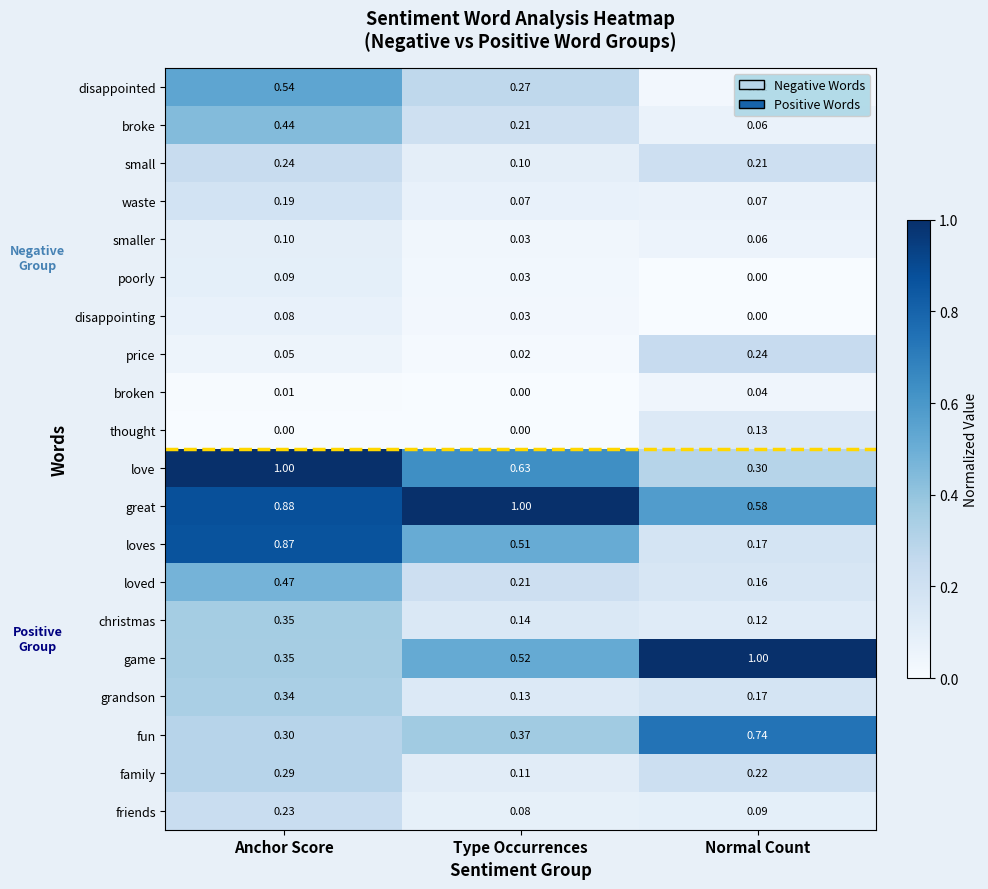

Rank the categories by friends value from highest to lowest.

Anchor Score, Normal Count, Type Occurrences